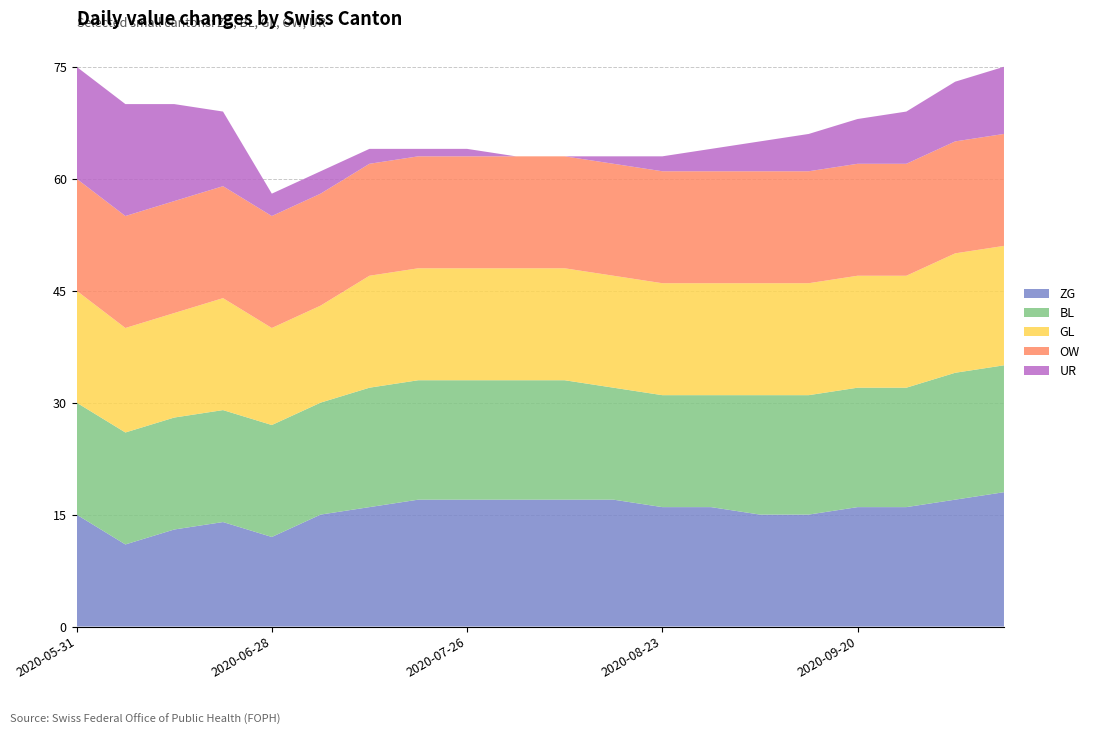

What is the total value across all series at 2020-05-31?

75